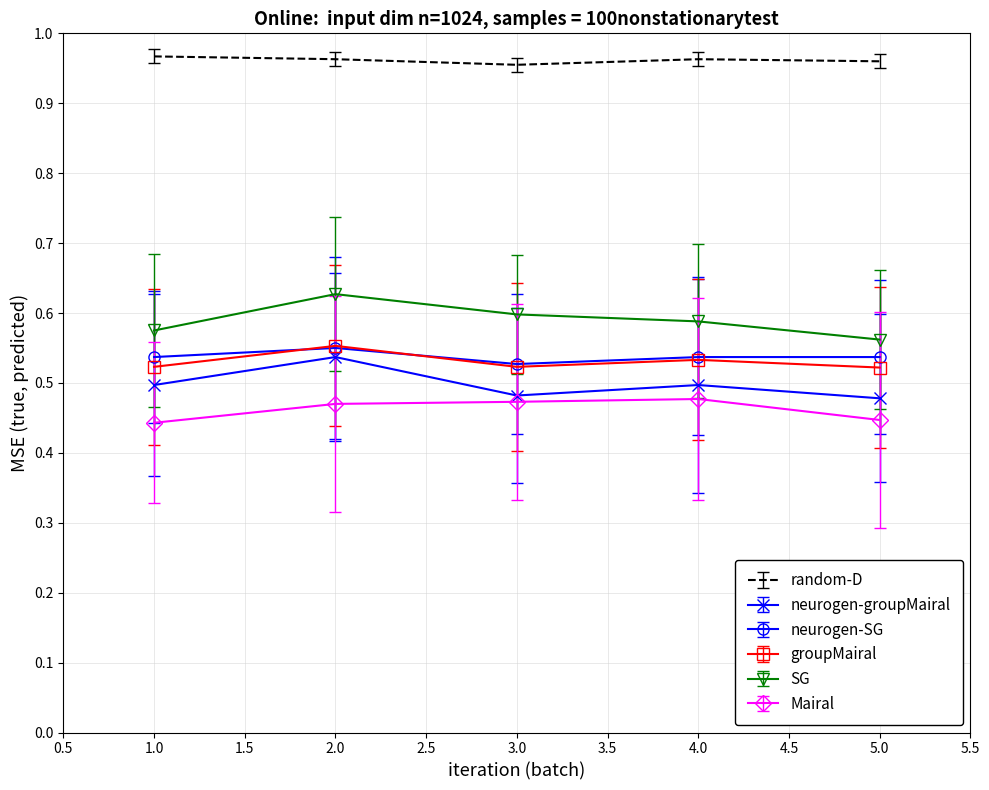

The groupMairal series shows 0.5 at 4.0. True or false?

True